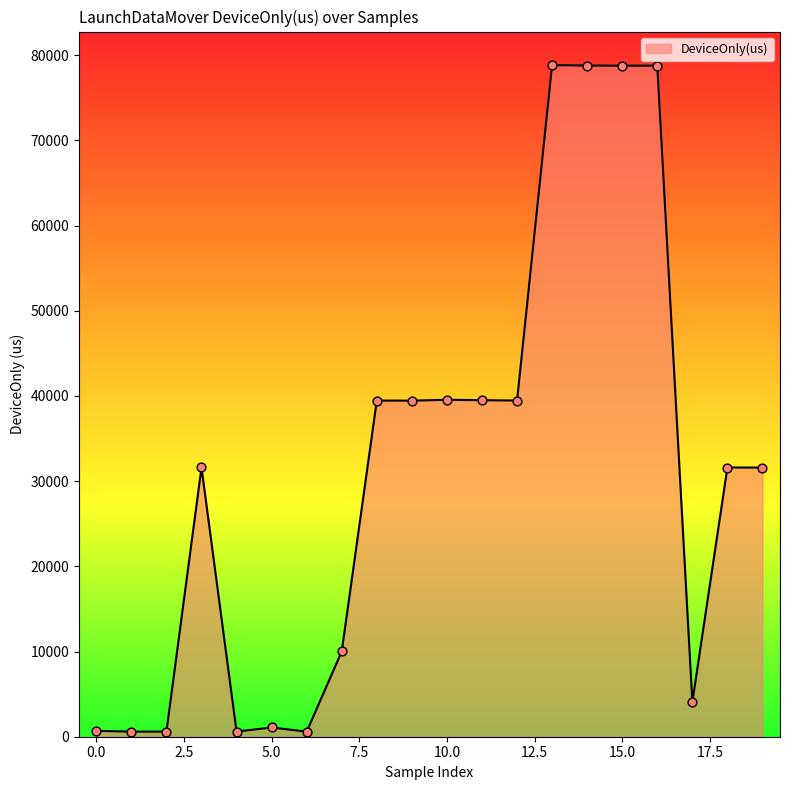

What is the difference between the maximum and minimum values?

78244.5